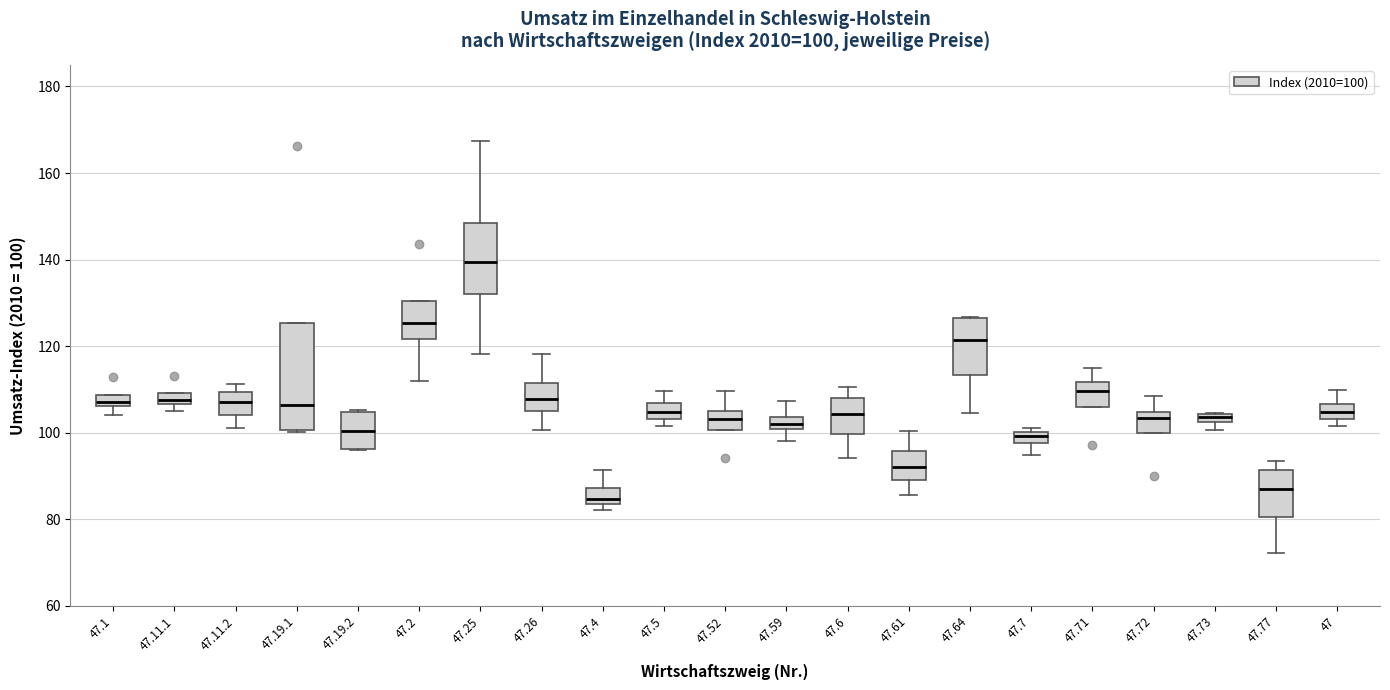

Which box is the tallest, from its lower edge to its upper edge?

47.19.1